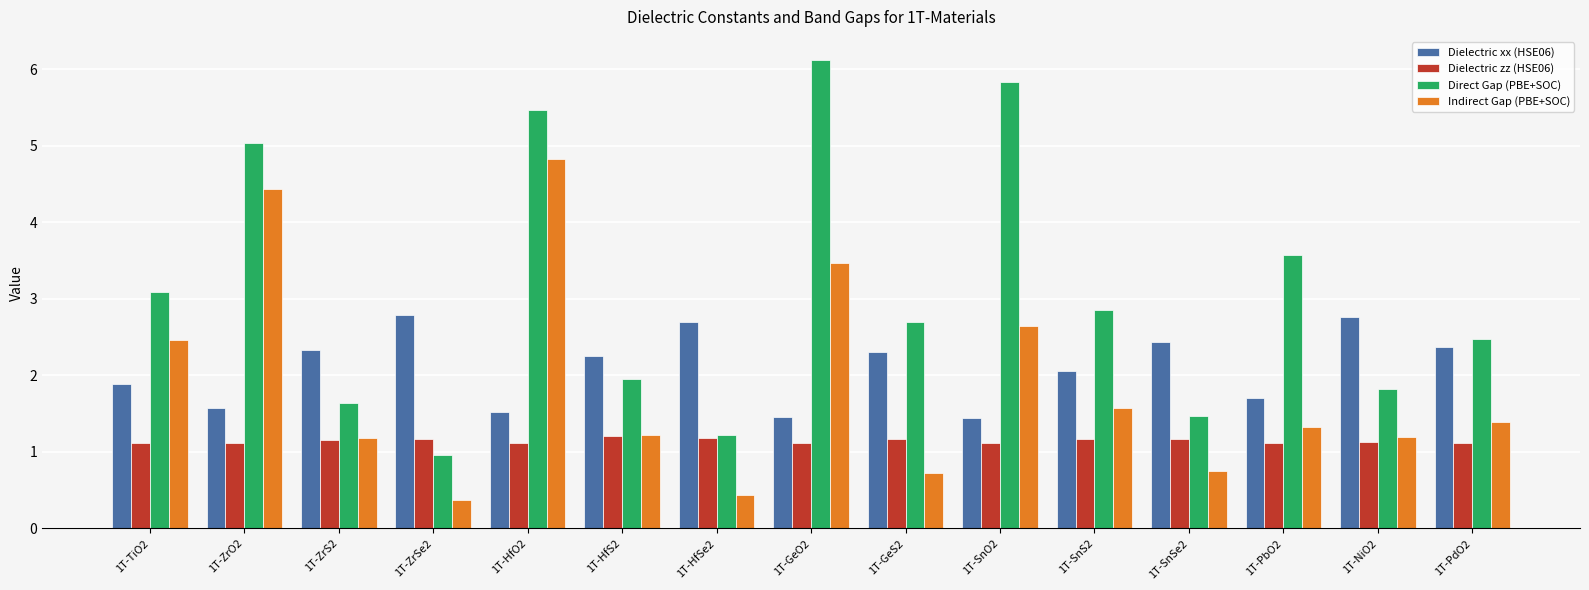

How many series are shown in this chart?

4